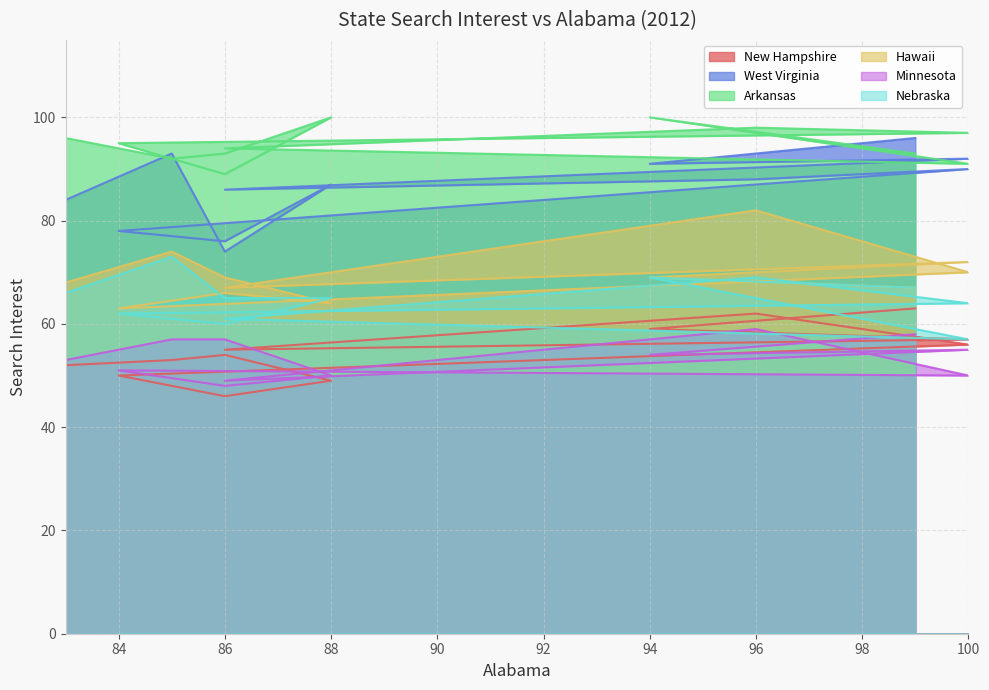

At which label does New Hampshire first exceed 55?

99